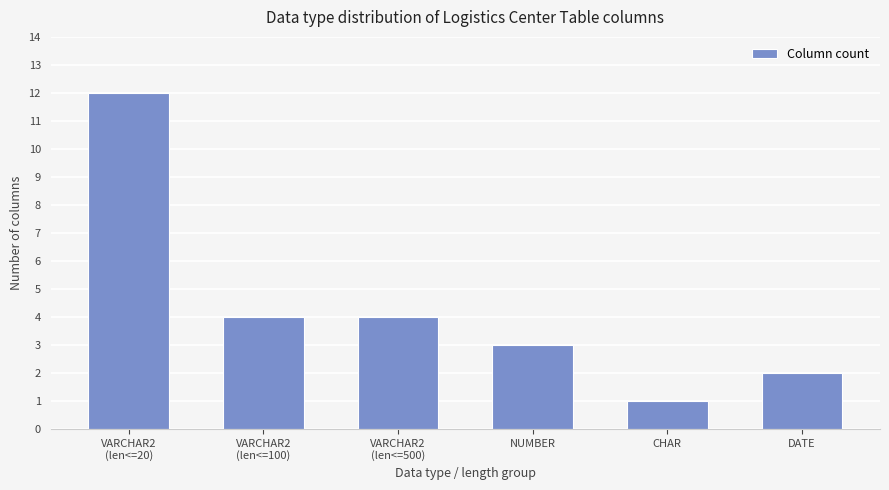

What is the sum of the values at VARCHAR2
(len<=100) and CHAR?

5